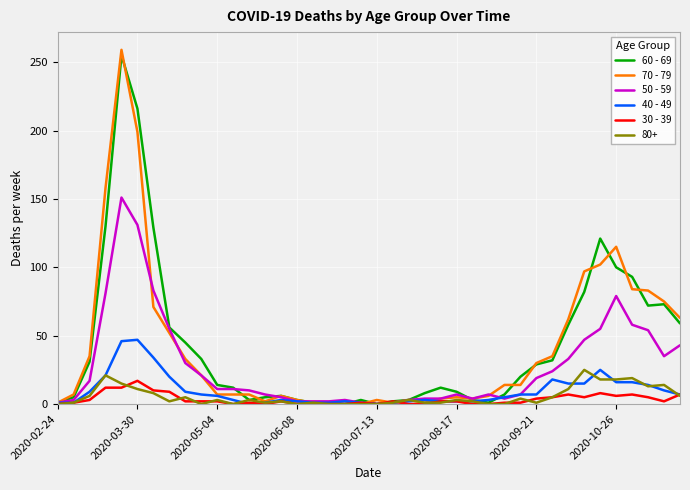

Which series has the largest range (max minus min)?

70 - 79